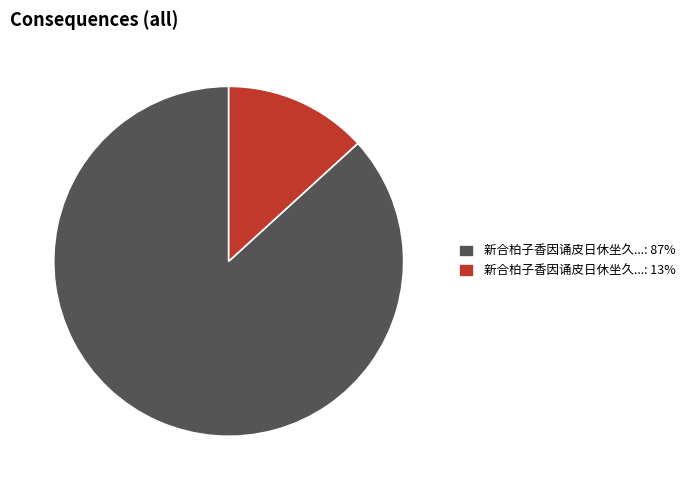

Combined, do 新合柏子香因诵皮日休坐久...: 87% and 新合柏子香因诵皮日休坐久...: 13% account for over 50%?

Yes